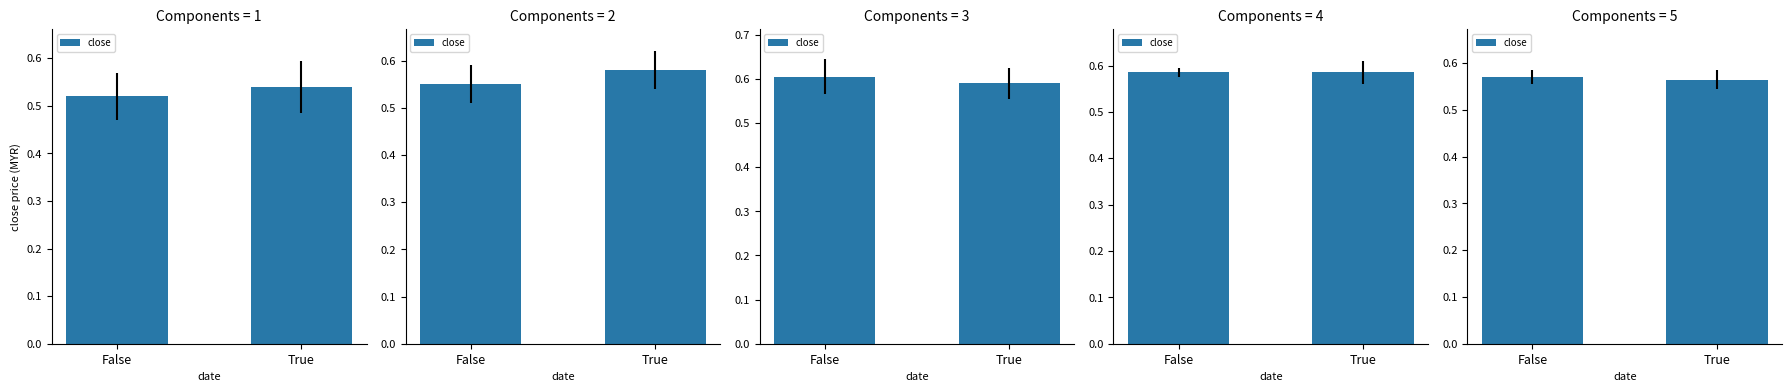

List the labels in order of value, largest first.

False, True